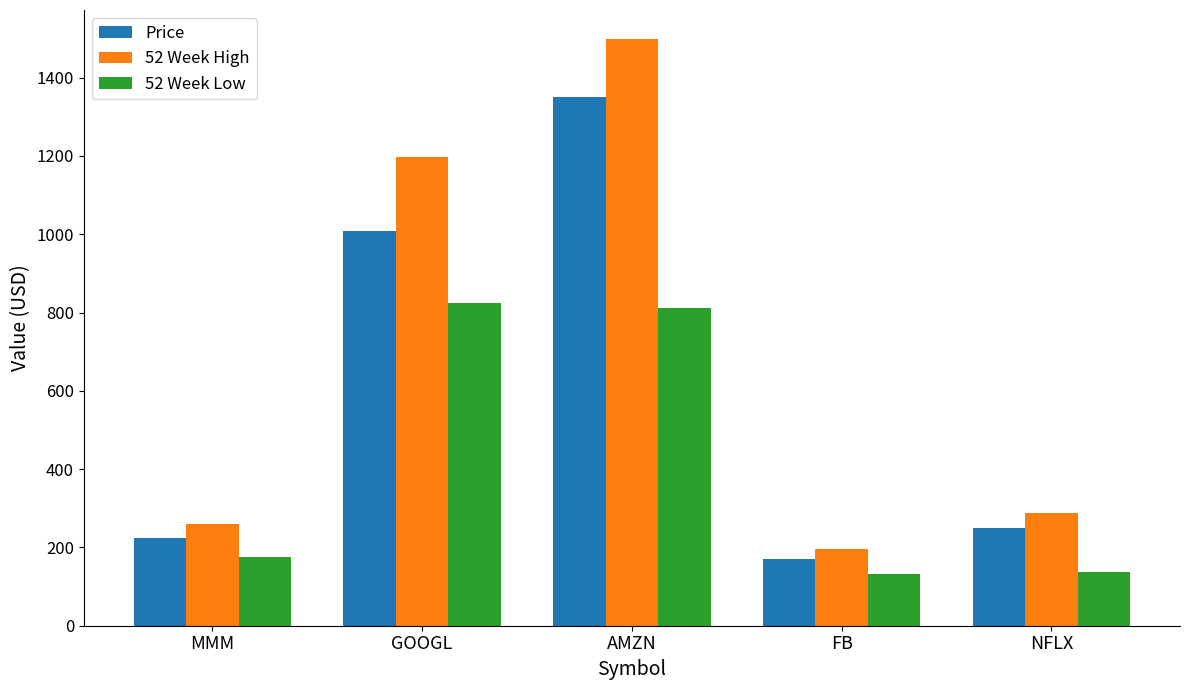

Is it true that 52 Week Low equals 132.4 at FB?

True